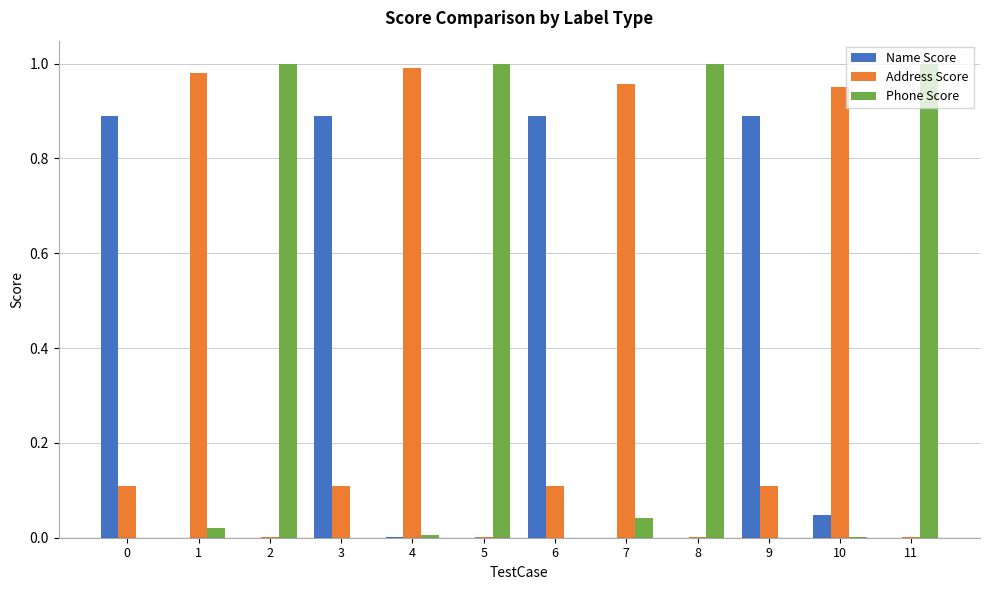

Is the value of Name Score at 0 greater than the value of Address Score at 8?

Yes